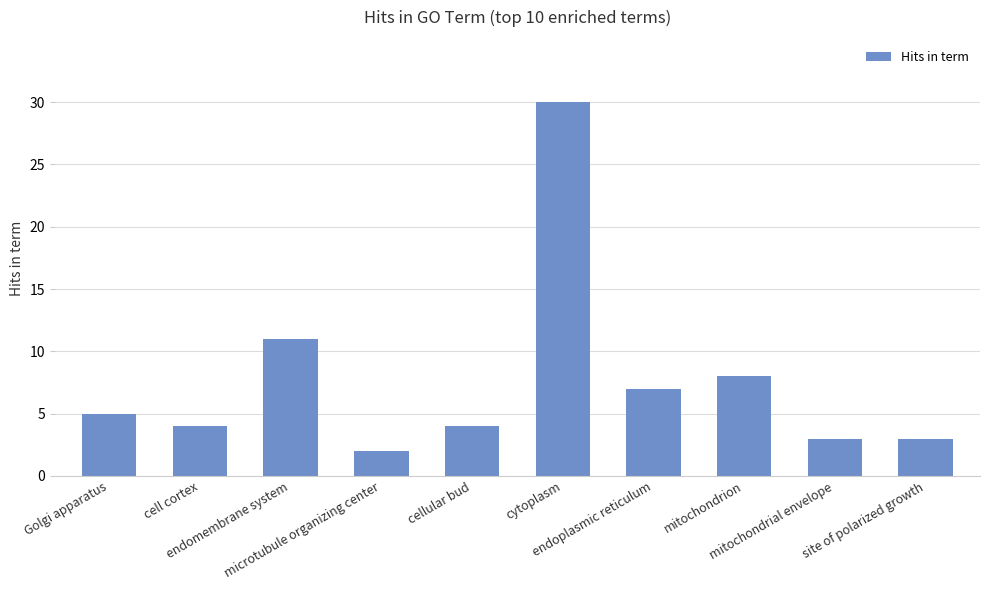

What is the difference between the second highest and minimum values?

9